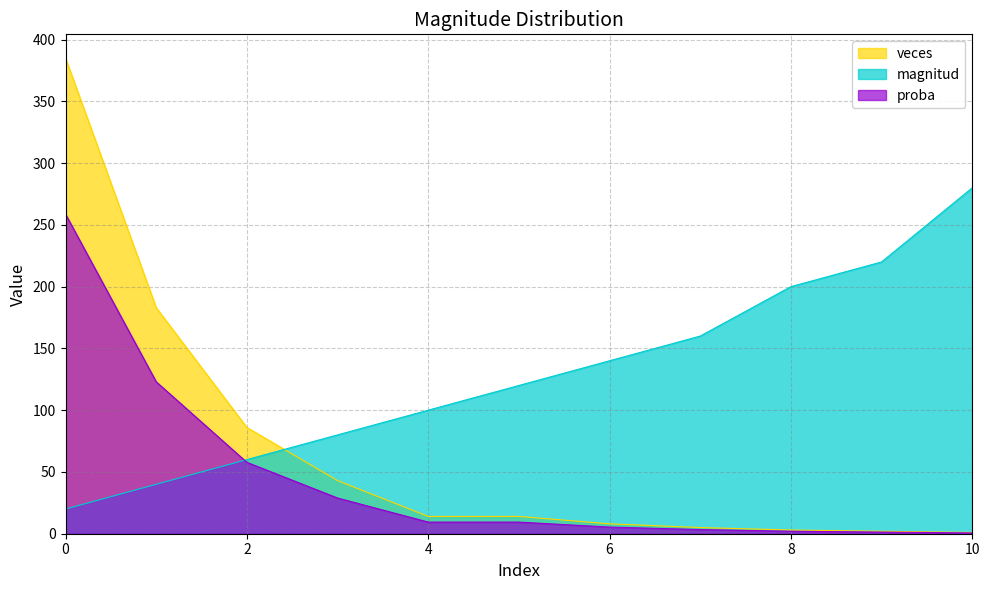

What is the value of the proba point at the 5th from the left?

9.4